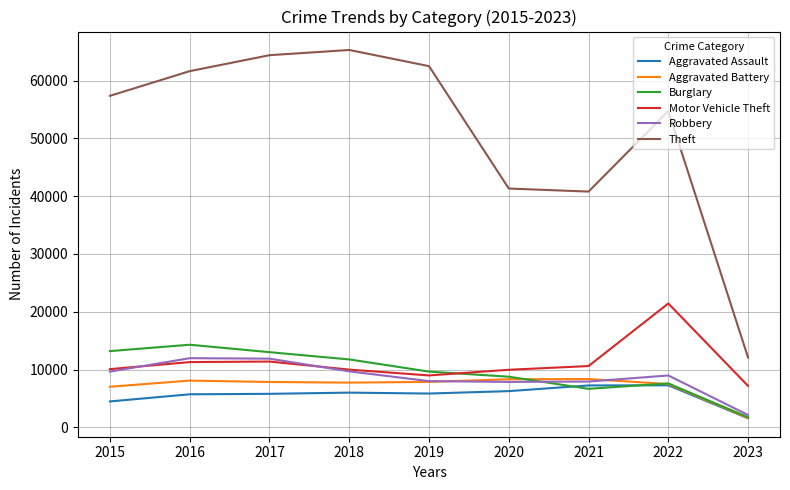

What is the sum of all Aggravated Battery values?

64327